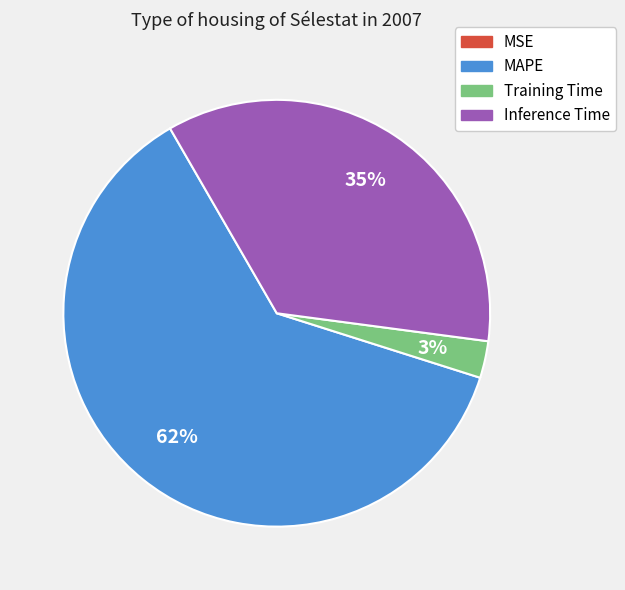

To the nearest percent, what is the average slice percentage?

25%